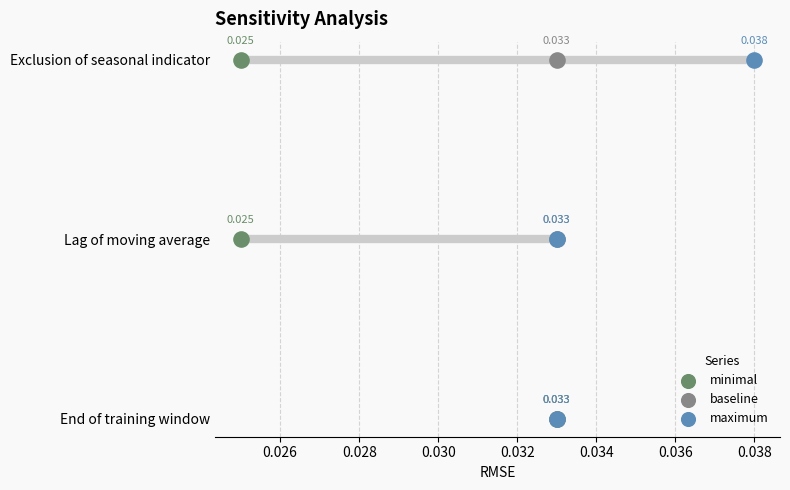

What are all the series names shown in the legend?

minimal, baseline, maximum